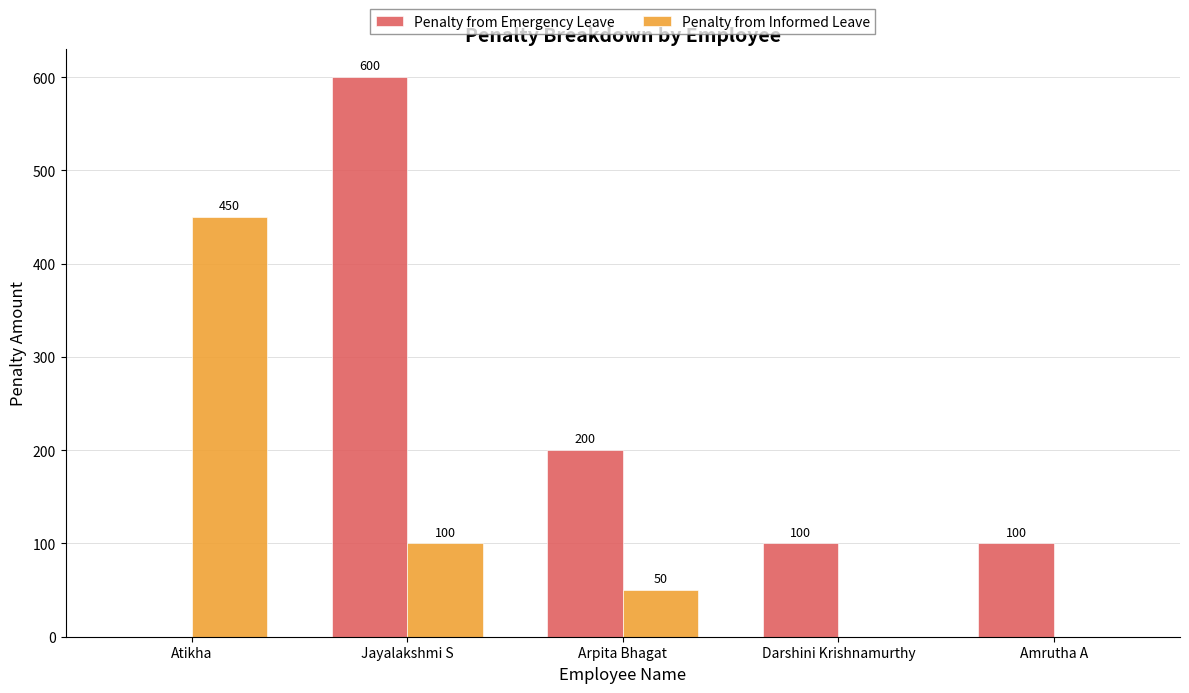

Is it true that Penalty from Informed Leave equals 100 at Jayalakshmi S?

True